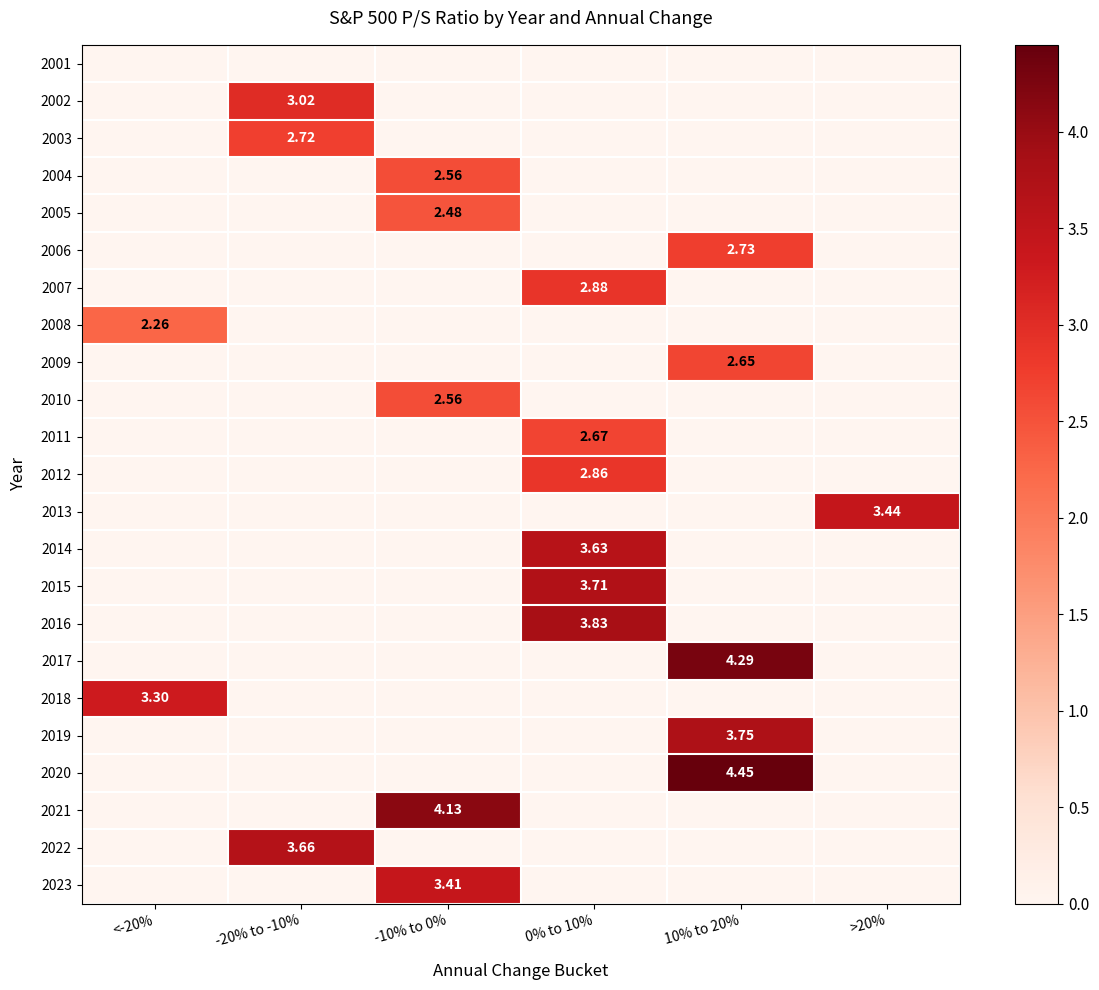

List the series in order of their peak value, highest first.

2020, 2017, 2021, 2016, 2019, 2015, 2022, 2014, 2013, 2023, 2018, 2002, 2007, 2012, 2006, 2003, 2011, 2009, 2004, 2010, 2005, 2008, 2001